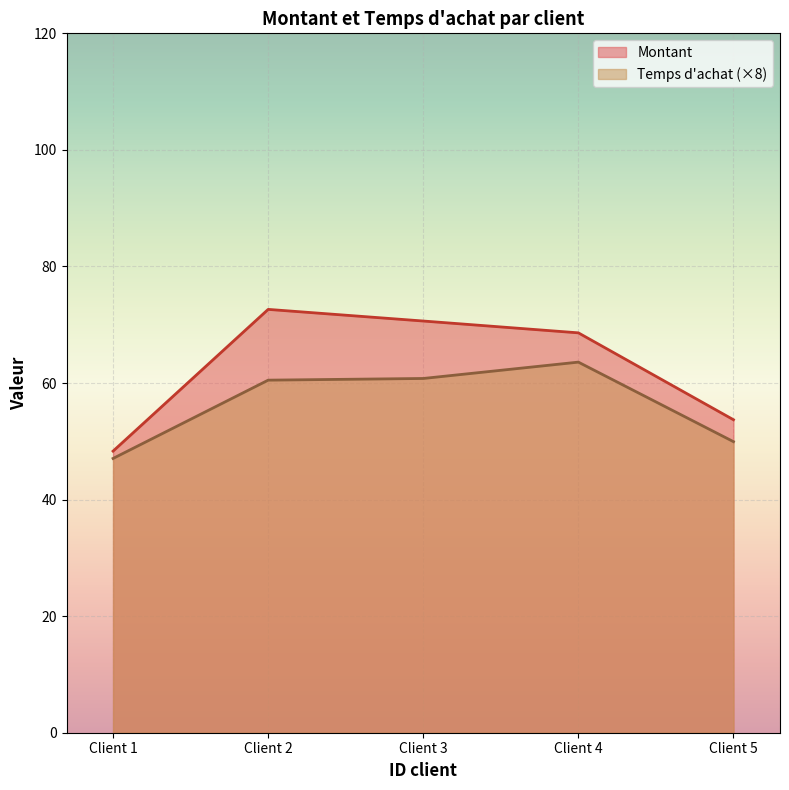

The value of Temps d'achat (×8) at Client 1 is 47.1. True or false?

True